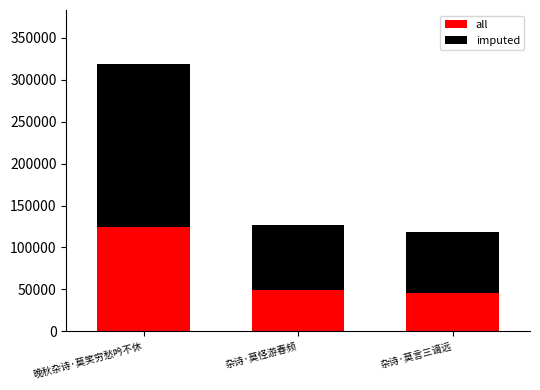

What are all the series names shown in the legend?

all, imputed